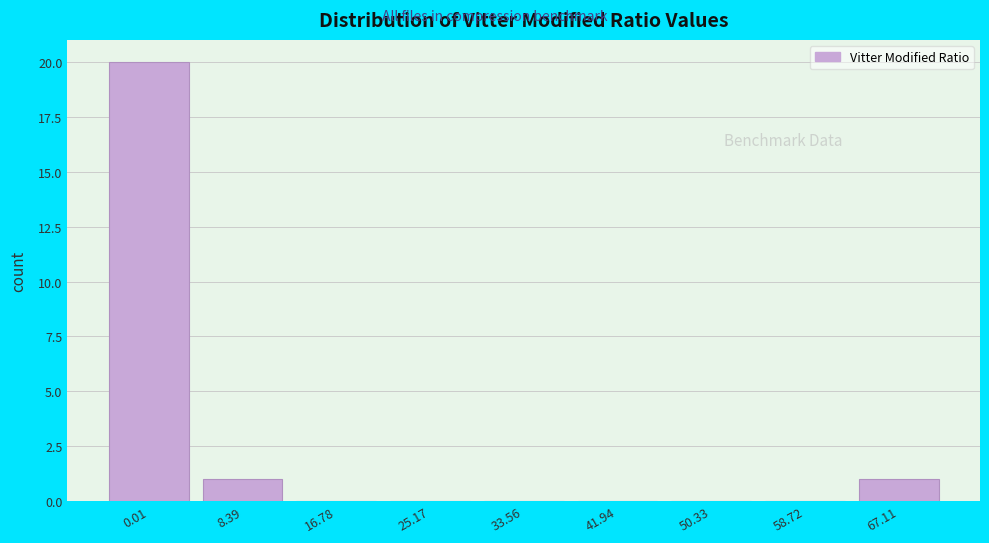

Reading right to left, what are all the values shown in this chart?

67.11=1	58.72=0	50.33=0	41.94=0	33.56=0	25.17=0	16.78=0	8.39=1	0.01=20